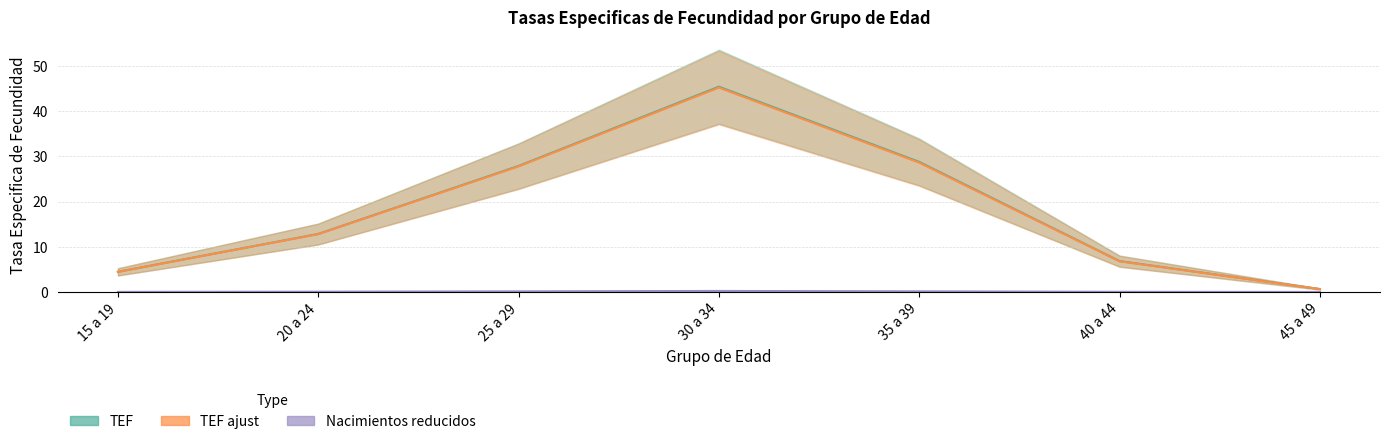

What is the label of the 3rd point from the left?

25 a 29